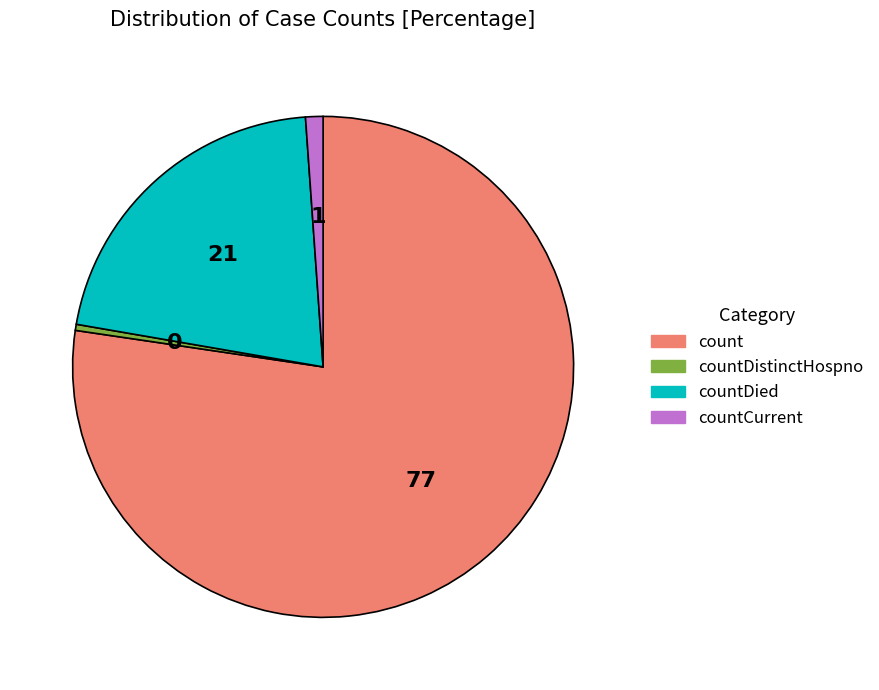

Which slice is the smallest?

countDistinctHospno